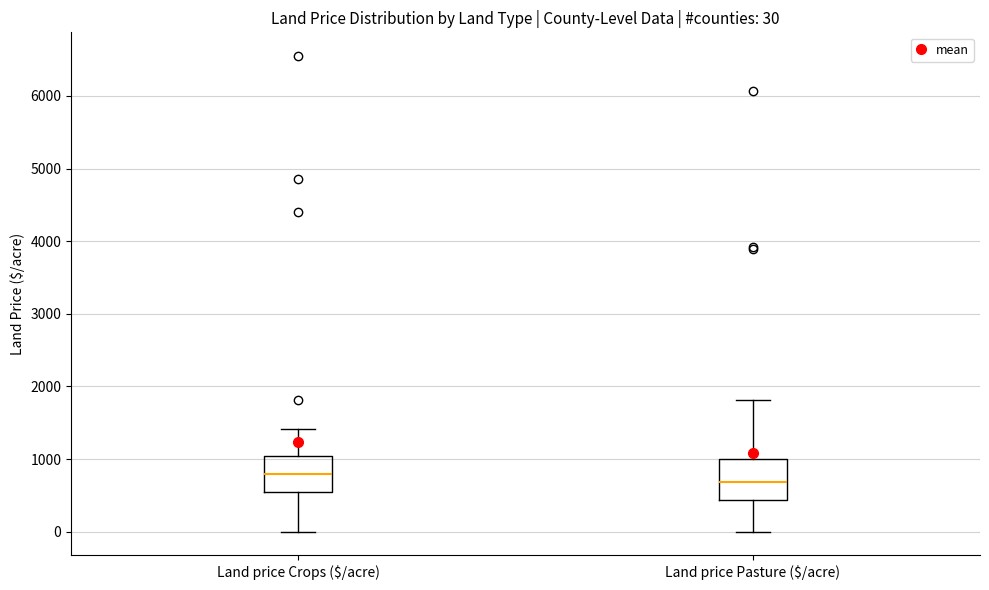

Which box has the lowest median line?

Land price Pasture ($/acre)